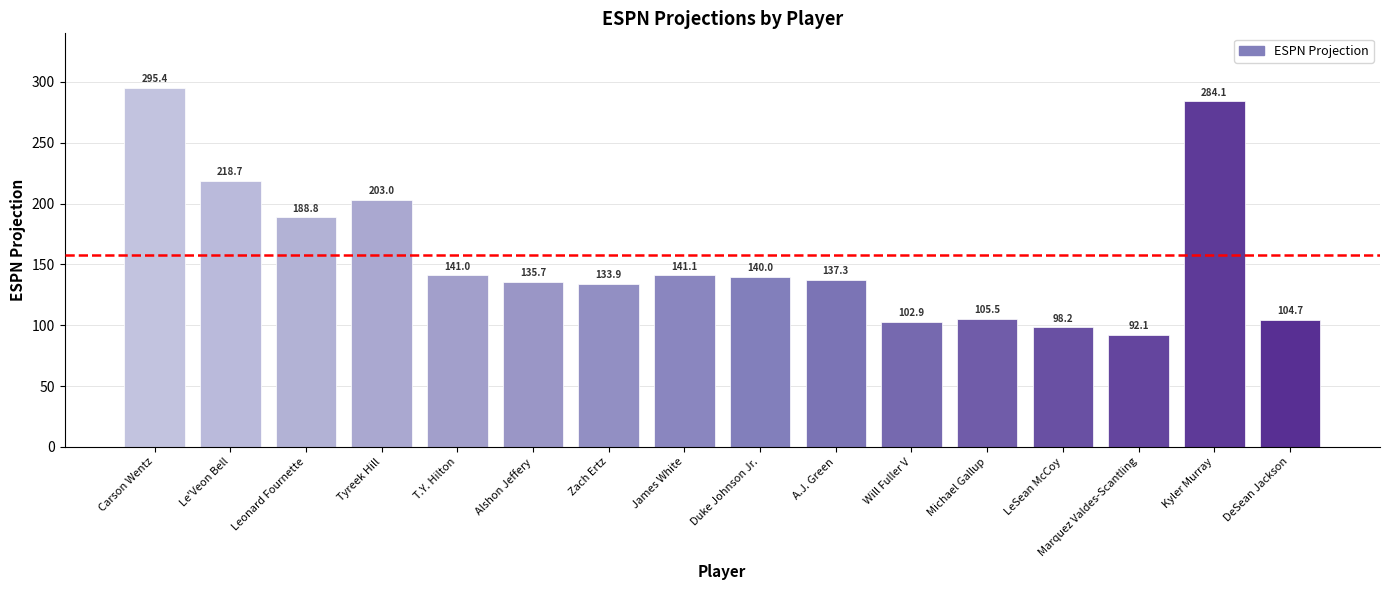

What is the difference between the second highest and second lowest values?

185.9